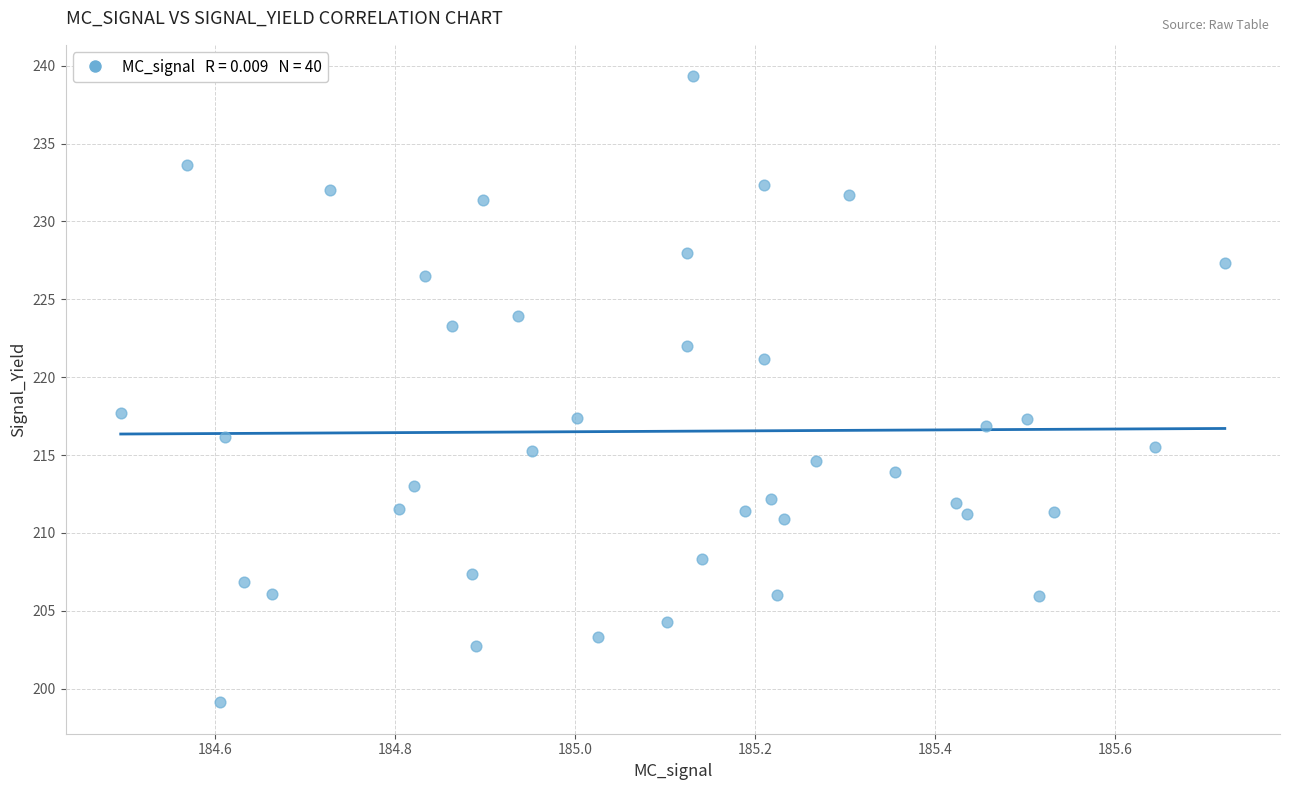

What is the range of X values (max minus min)?

1.2